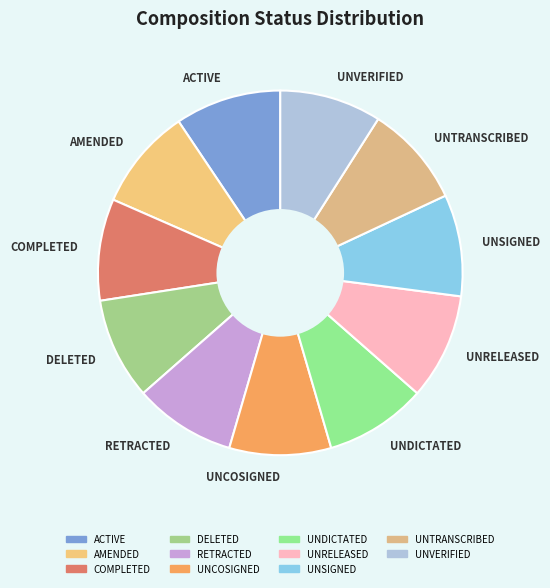

Is there any slice that represents more than half of the pie?

No